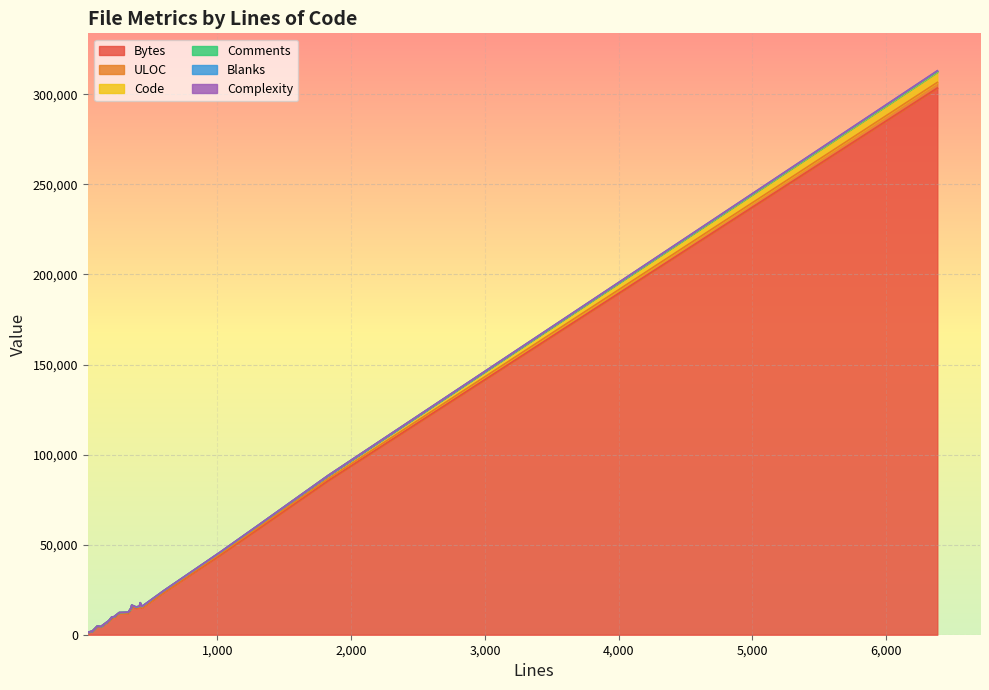

The Bytes series shows 11910 at 266. True or false?

True